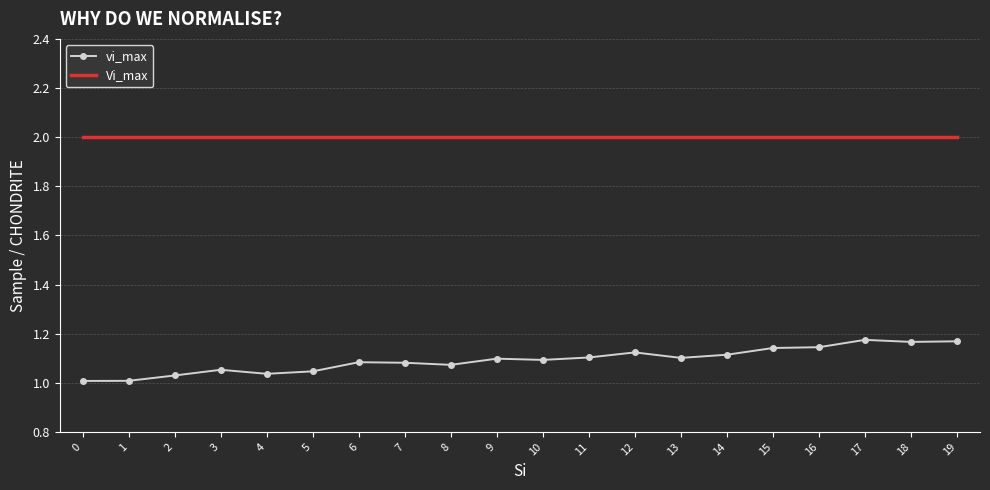

The value of Vi_max at 2 is 2.0. True or false?

True